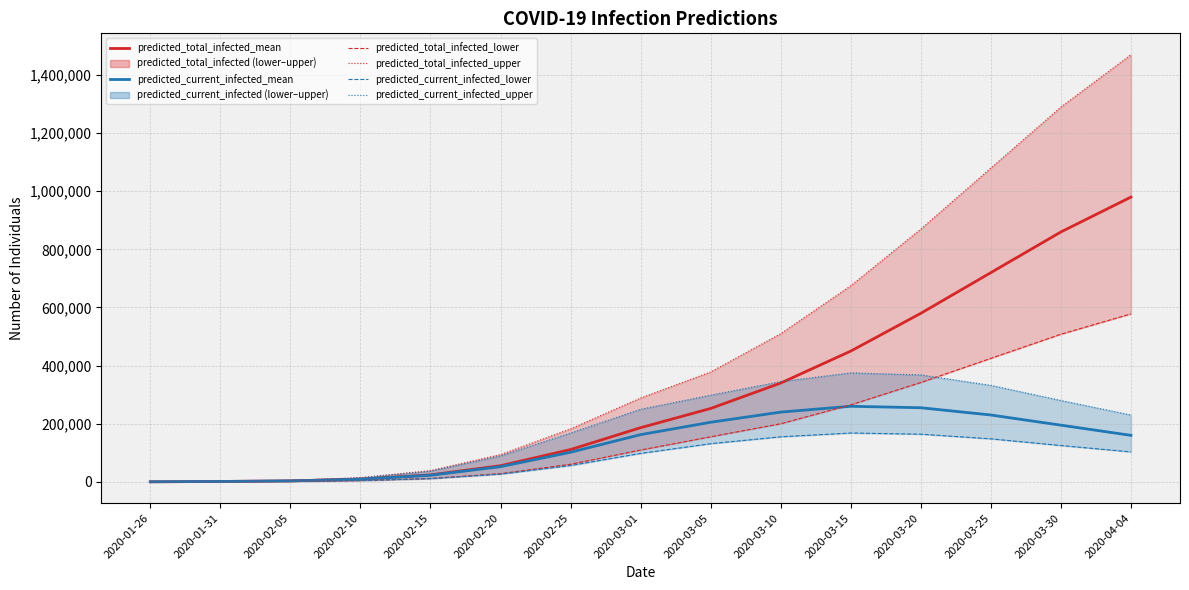

What is the average value of the predicted_current_infected_lower series?

79502